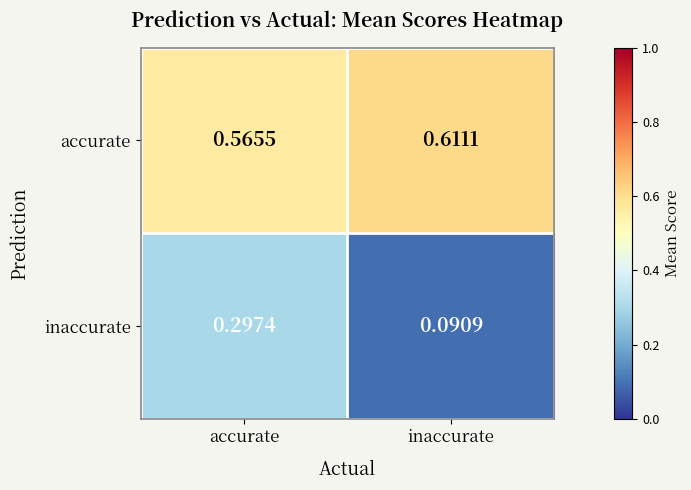

Where is accurate nearest to the value 0?

accurate